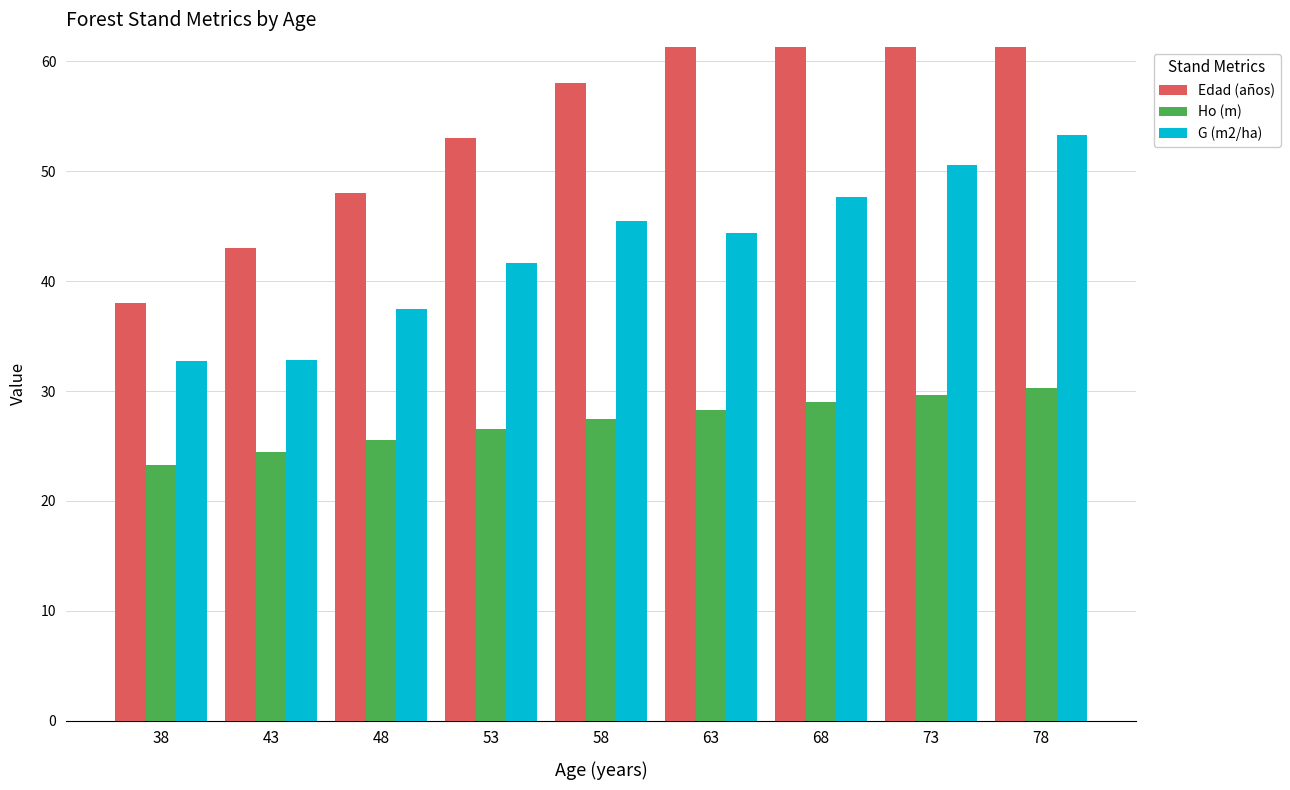

What is the average value of the G (m2/ha) series?

42.9